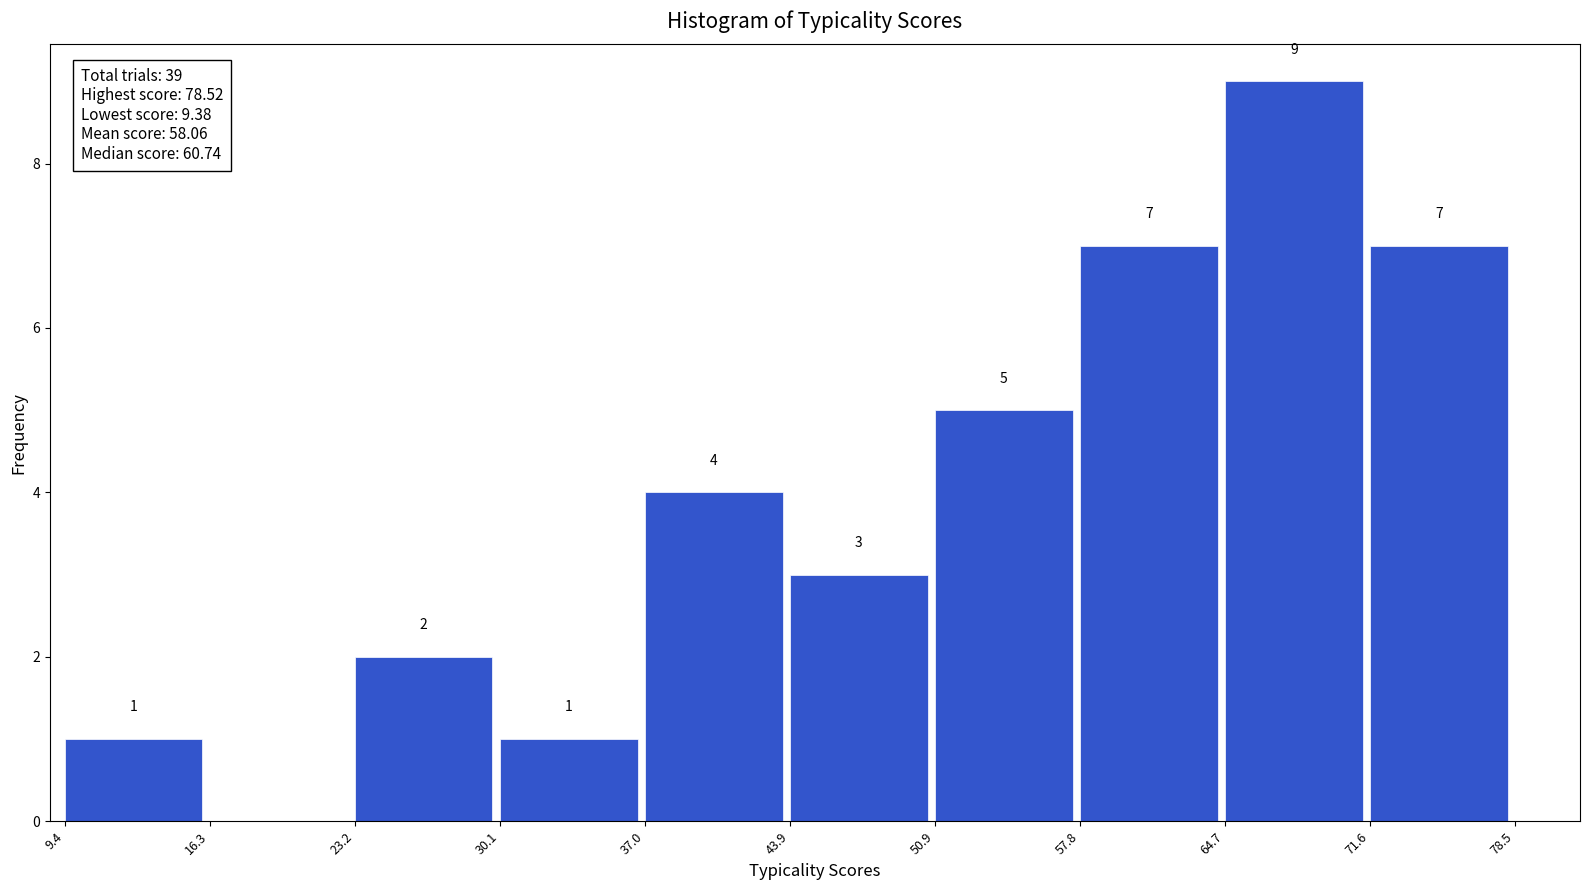

Which range on the x-axis has the tallest bar?

64.7 to 71.6